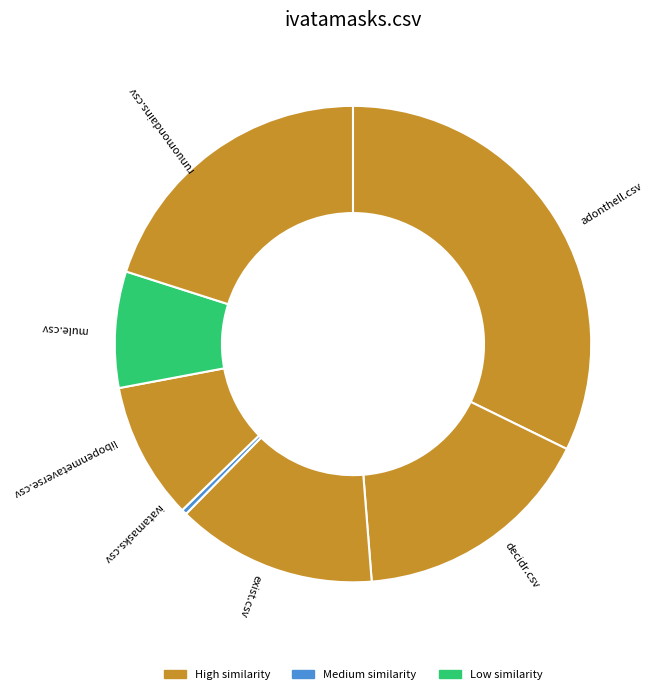

What is the smallest slice in the pie chart?

ivatamasks.csv